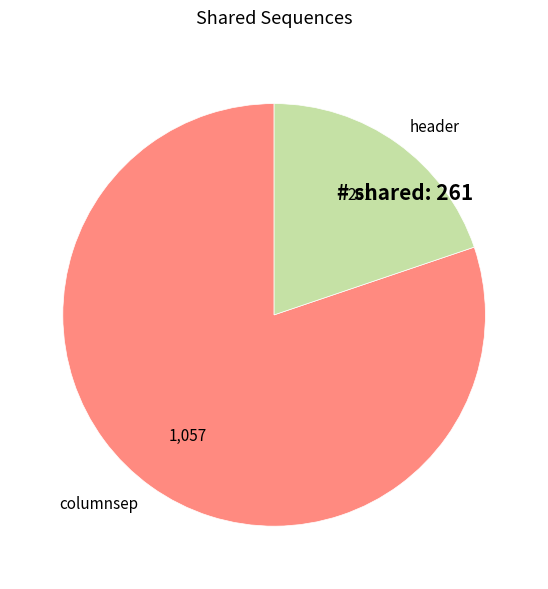

Which category has the smallest portion of the pie?

header